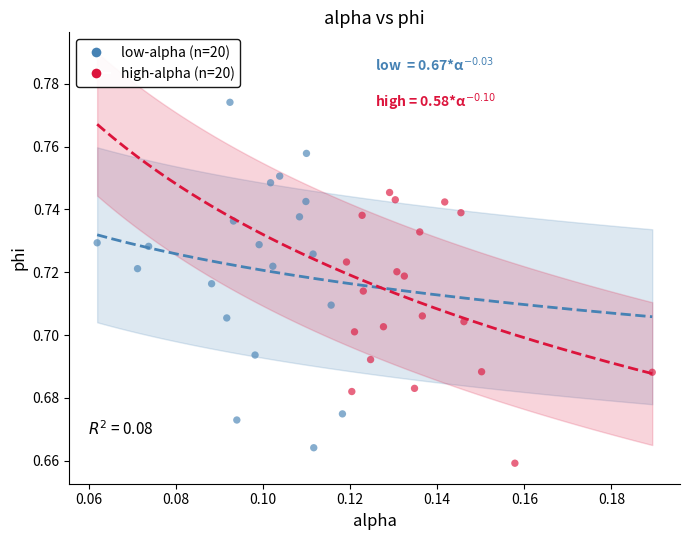

Which series has the largest Y range (max minus min)?

low-alpha (n=20)